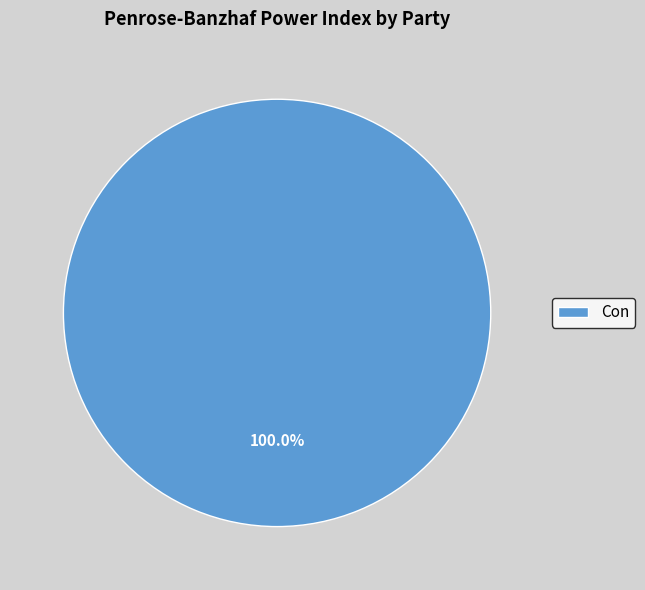

Is there any slice that represents more than half of the pie?

Yes